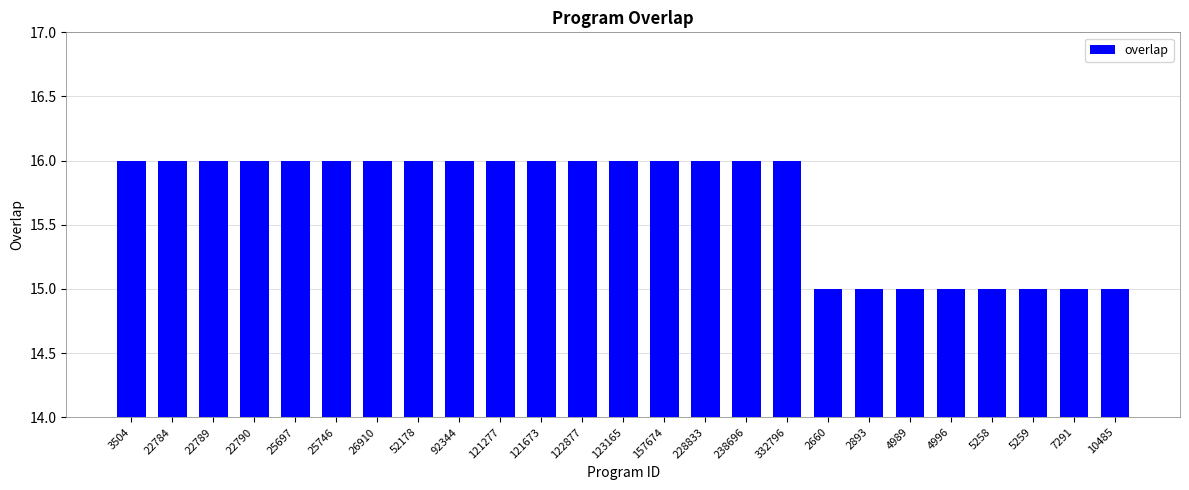

Approximately how many times larger is the value at 122877 compared to 2660?

1.1